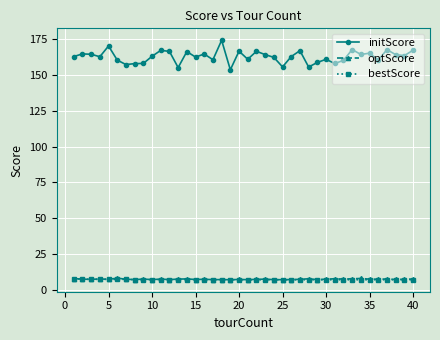

True or false: bestScore and initScore intersect in this chart.

False